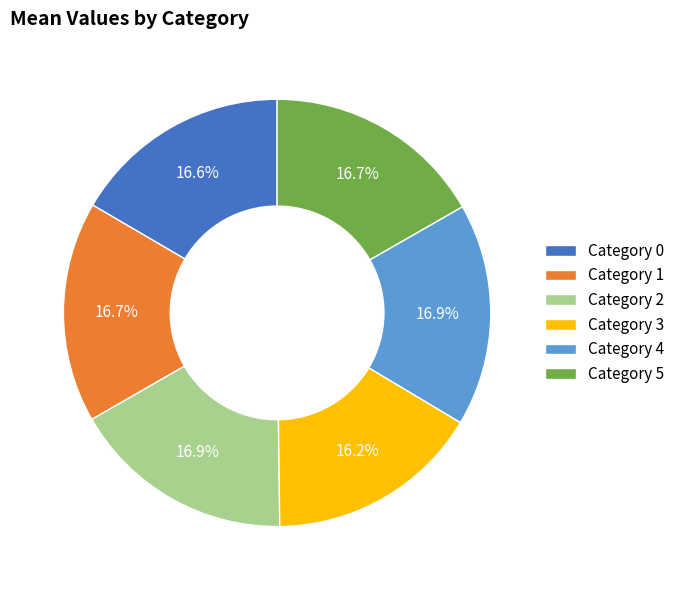

What percentage do Category 1 and Category 5 together represent?

33.4%